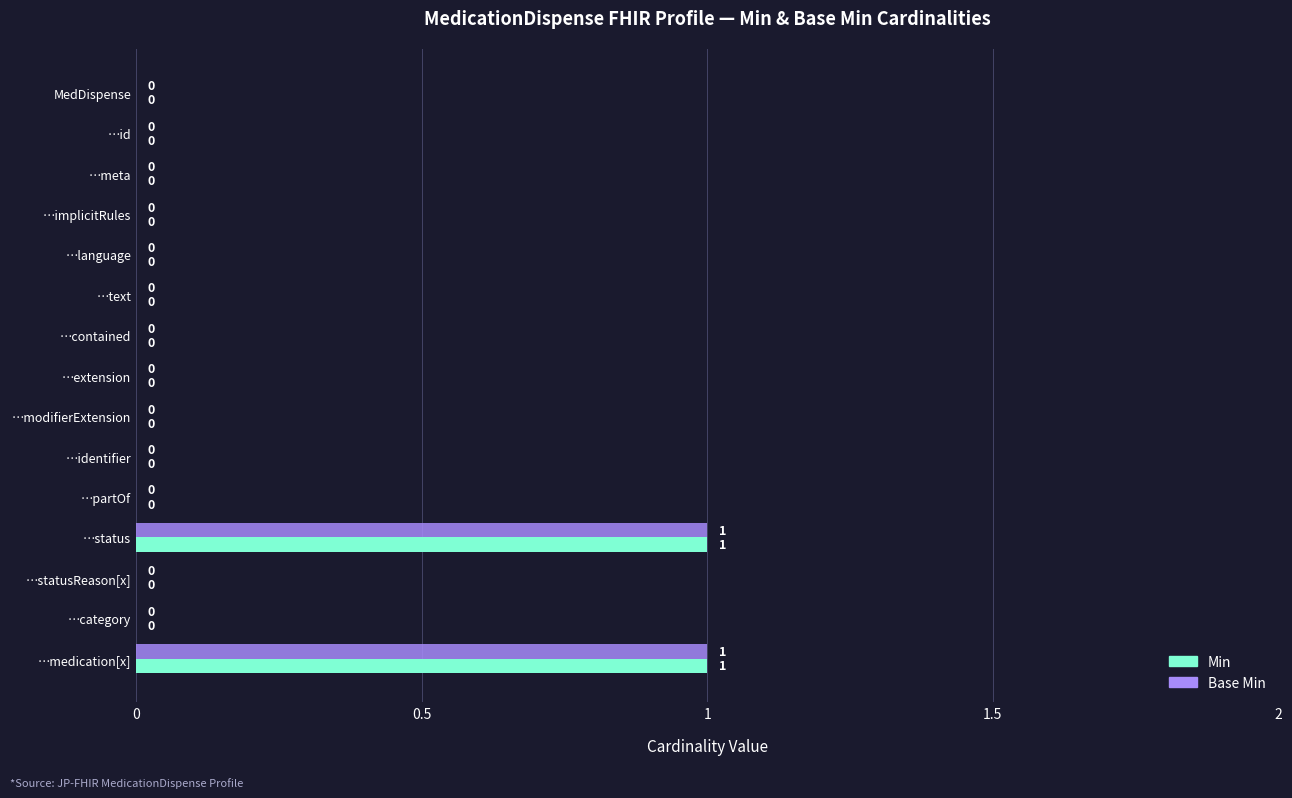

Is it true that Base Min equals 0 at …modifierExtension?

True